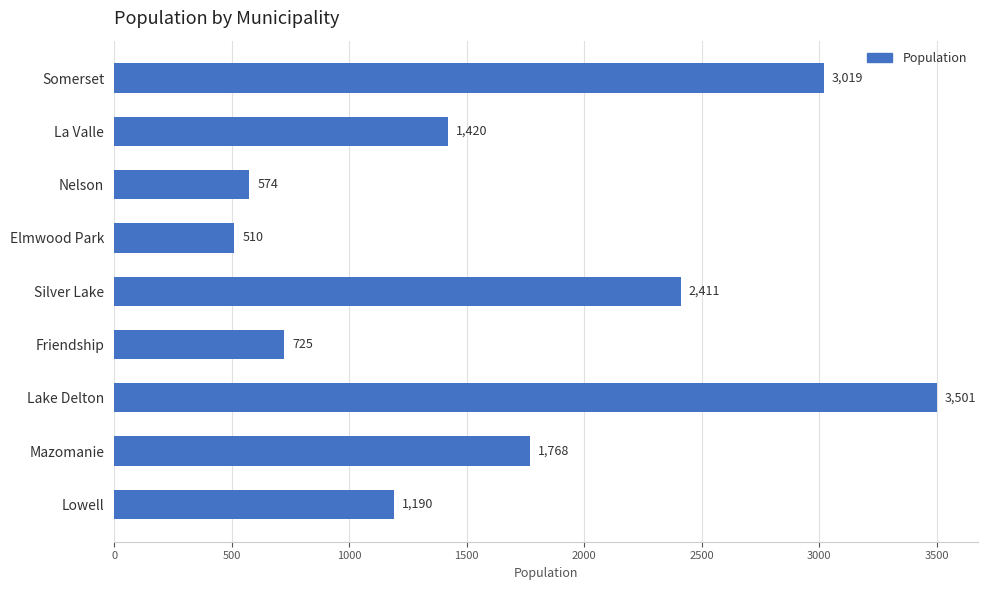

Reading top to bottom, transcribe all the data shown in this chart.

3019	1420	574	510	2411	725	3501	1768	1190